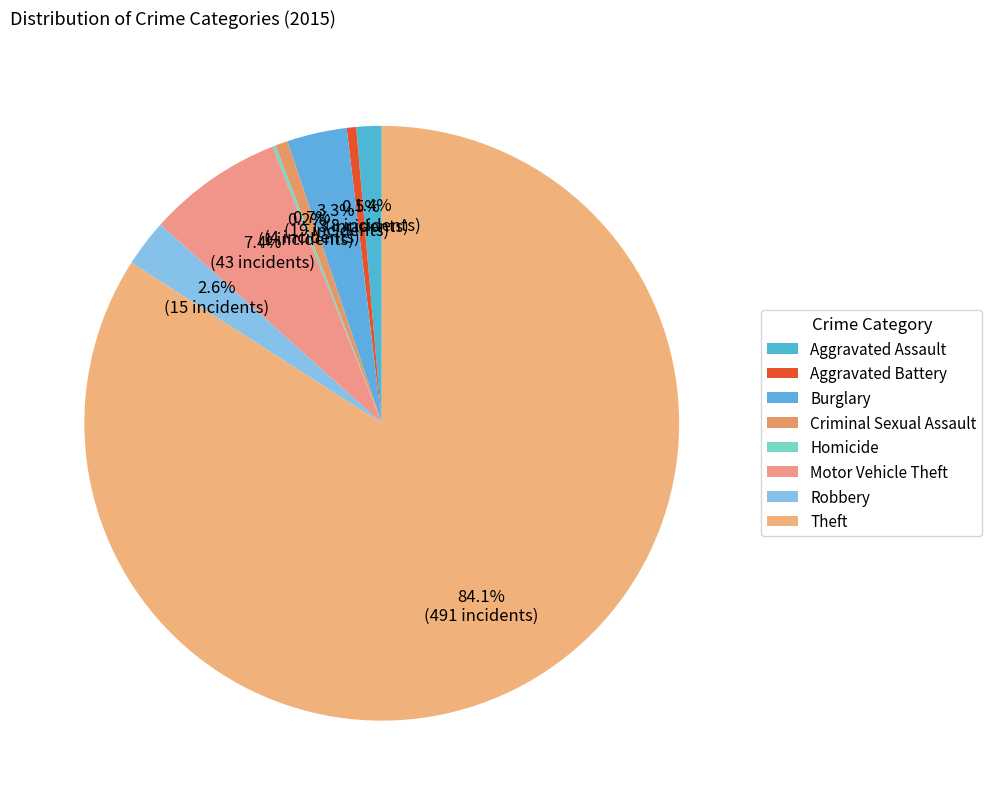

Is it true that Robbery is 3% of the pie?

True